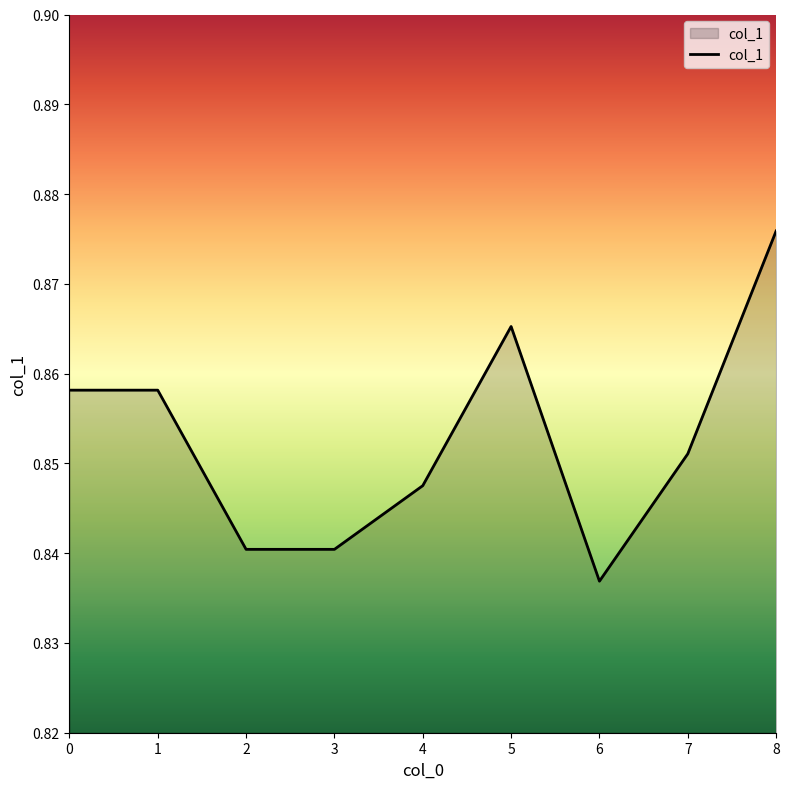

Is it true that the value at 2 is 0.4?

False